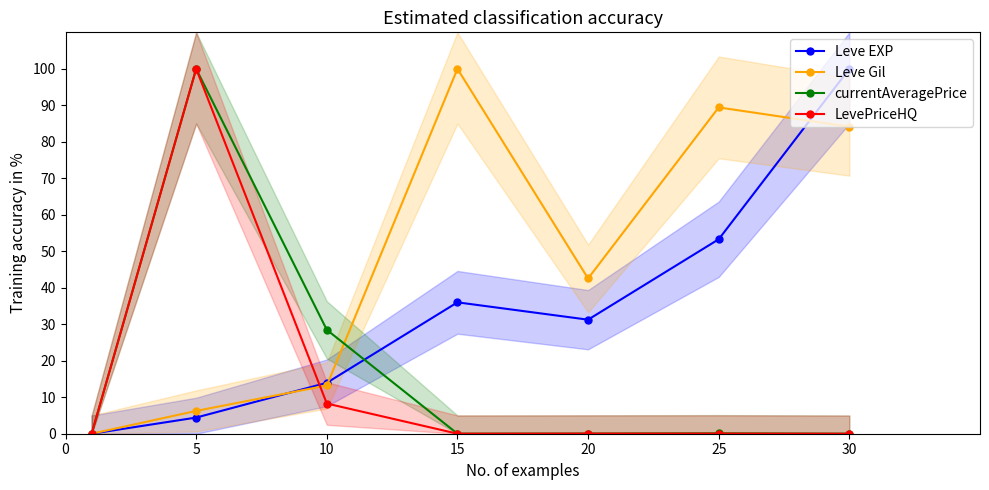

Does the chart display data point markers on the line(s)?

Yes